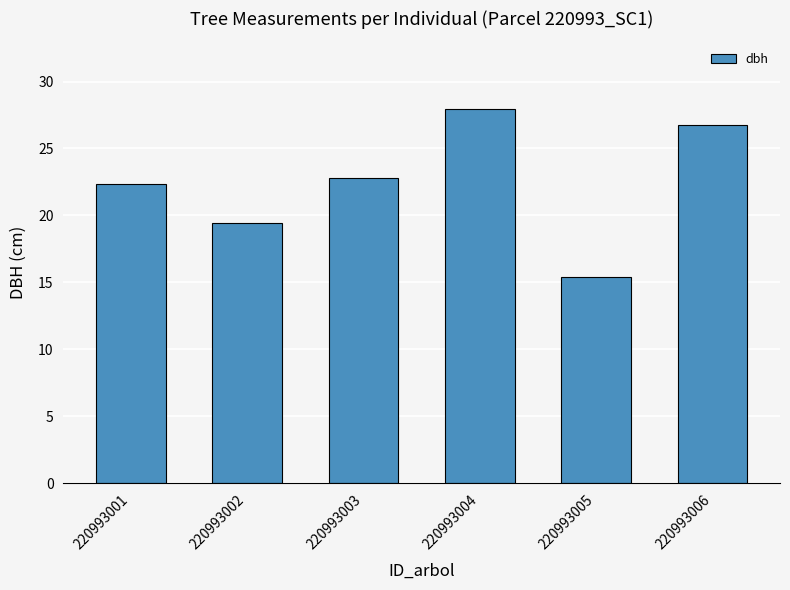

Rank the categories by value from highest to lowest.

220993004, 220993006, 220993003, 220993001, 220993002, 220993005